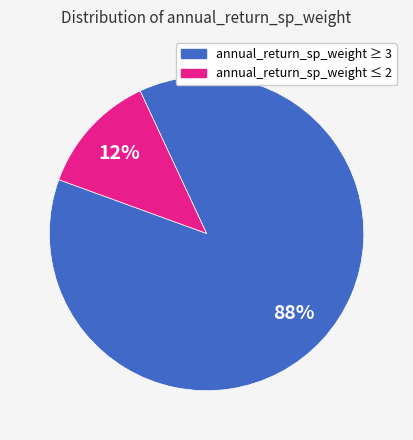

Is there any slice that represents more than half of the pie?

Yes